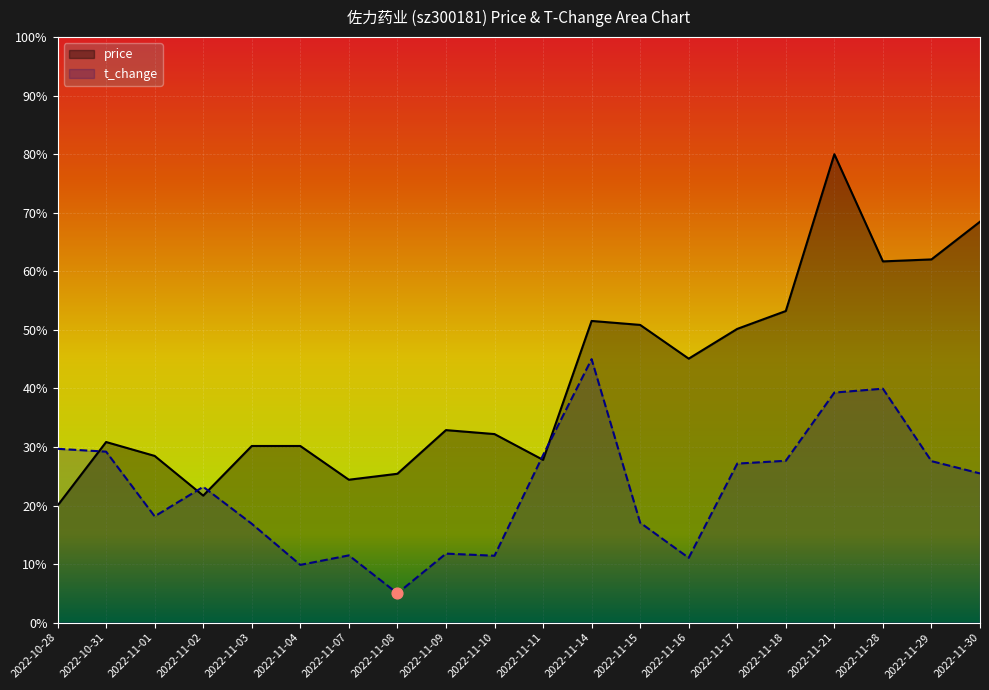

Which series contains the lowest Y value?

t_change